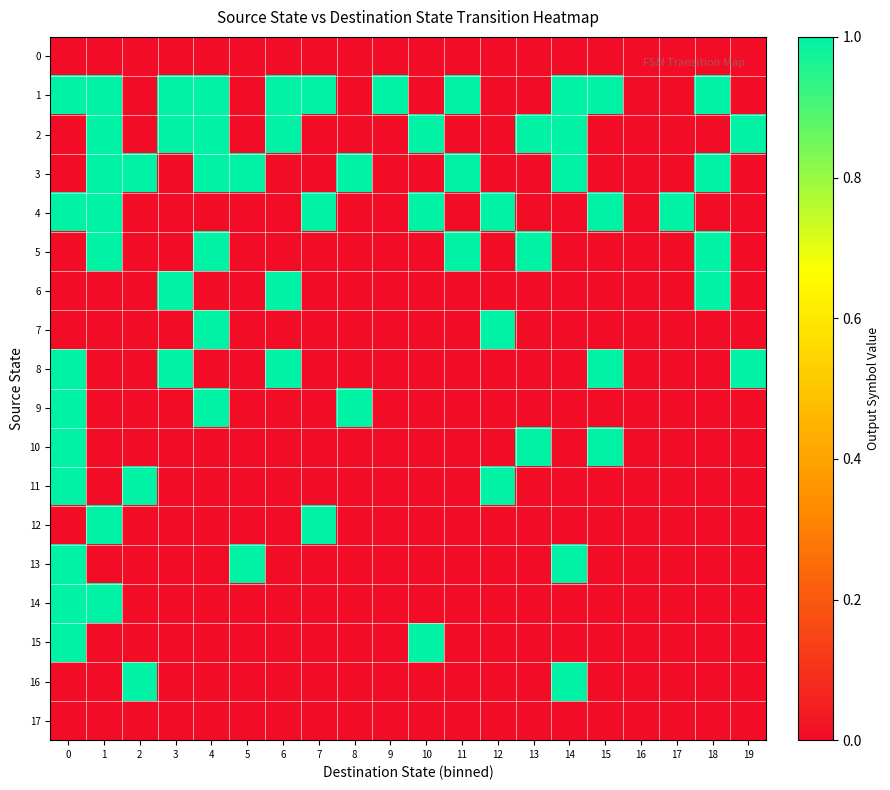

Reading left to right, what are all the values shown in this chart?

0: 0=0	1=0	2=0	3=0	4=0	5=0	6=0	7=0	8=0	9=0	10=0	11=0	12=0	13=0	14=0	15=0	16=0	17=0	18=0	19=0
1: 0=1	1=1	2=0	3=1	4=1	5=0	6=1	7=1	8=0	9=1	10=0	11=1	12=0	13=0	14=1	15=1	16=0	17=0	18=1	19=0
2: 0=0	1=1	2=0	3=1	4=1	5=0	6=1	7=0	8=0	9=0	10=1	11=0	12=0	13=1	14=1	15=0	16=0	17=0	18=0	19=1
3: 0=0	1=1	2=1	3=0	4=1	5=1	6=0	7=0	8=1	9=0	10=0	11=1	12=0	13=0	14=1	15=0	16=0	17=0	18=1	19=0
4: 0=1	1=1	2=0	3=0	4=0	5=0	6=0	7=1	8=0	9=0	10=1	11=0	12=1	13=0	14=0	15=1	16=0	17=1	18=0	19=0
5: 0=0	1=1	2=0	3=0	4=1	5=0	6=0	7=0	8=0	9=0	10=0	11=1	12=0	13=1	14=0	15=0	16=0	17=0	18=1	19=0
6: 0=0	1=0	2=0	3=1	4=0	5=0	6=1	7=0	8=0	9=0	10=0	11=0	12=0	13=0	14=0	15=0	16=0	17=0	18=1	19=0
7: 0=0	1=0	2=0	3=0	4=1	5=0	6=0	7=0	8=0	9=0	10=0	11=0	12=1	13=0	14=0	15=0	16=0	17=0	18=0	19=0
8: 0=1	1=0	2=0	3=1	4=0	5=0	6=1	7=0	8=0	9=0	10=0	11=0	12=0	13=0	14=0	15=1	16=0	17=0	18=0	19=1
9: 0=1	1=0	2=0	3=0	4=1	5=0	6=0	7=0	8=1	9=0	10=0	11=0	12=0	13=0	14=0	15=0	16=0	17=0	18=0	19=0
10: 0=1	1=0	2=0	3=0	4=0	5=0	6=0	7=0	8=0	9=0	10=0	11=0	12=0	13=1	14=0	15=1	16=0	17=0	18=0	19=0
11: 0=1	1=0	2=1	3=0	4=0	5=0	6=0	7=0	8=0	9=0	10=0	11=0	12=1	13=0	14=0	15=0	16=0	17=0	18=0	19=0
12: 0=0	1=1	2=0	3=0	4=0	5=0	6=0	7=1	8=0	9=0	10=0	11=0	12=0	13=0	14=0	15=0	16=0	17=0	18=0	19=0
13: 0=1	1=0	2=0	3=0	4=0	5=1	6=0	7=0	8=0	9=0	10=0	11=0	12=0	13=0	14=1	15=0	16=0	17=0	18=0	19=0
14: 0=1	1=1	2=0	3=0	4=0	5=0	6=0	7=0	8=0	9=0	10=0	11=0	12=0	13=0	14=0	15=0	16=0	17=0	18=0	19=0
15: 0=1	1=0	2=0	3=0	4=0	5=0	6=0	7=0	8=0	9=0	10=1	11=0	12=0	13=0	14=0	15=0	16=0	17=0	18=0	19=0
16: 0=0	1=0	2=1	3=0	4=0	5=0	6=0	7=0	8=0	9=0	10=0	11=0	12=0	13=0	14=1	15=0	16=0	17=0	18=0	19=0
17: 0=0	1=0	2=0	3=0	4=0	5=0	6=0	7=0	8=0	9=0	10=0	11=0	12=0	13=0	14=0	15=0	16=0	17=0	18=0	19=0